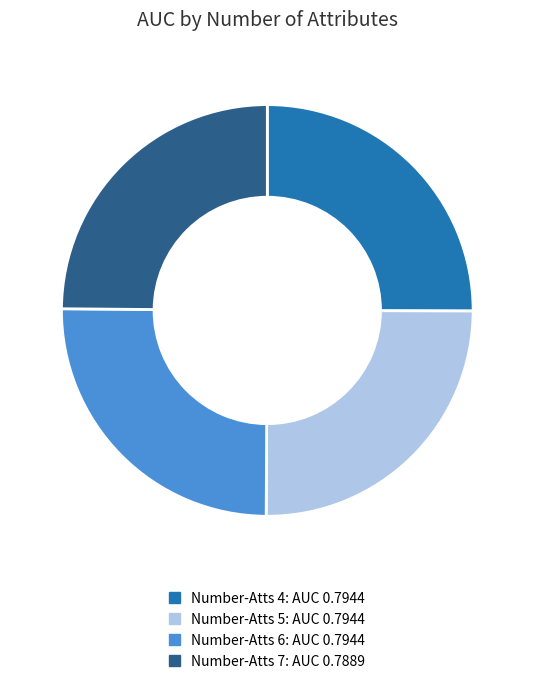

How many slices are in this pie chart?

4